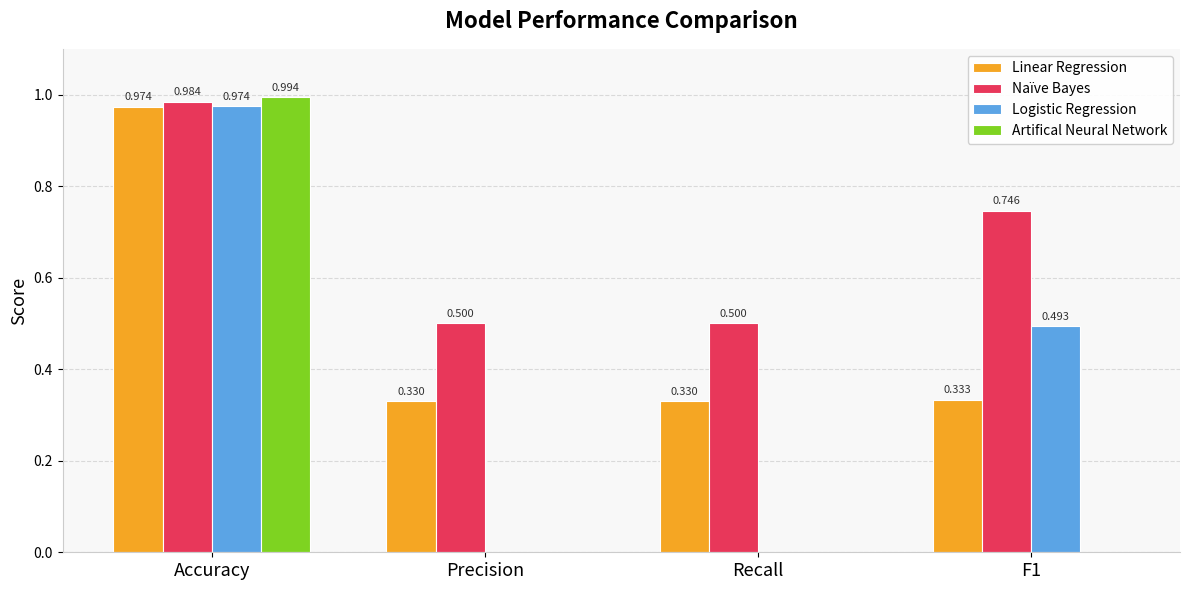

At which category is the sum across all series the highest?

Accuracy